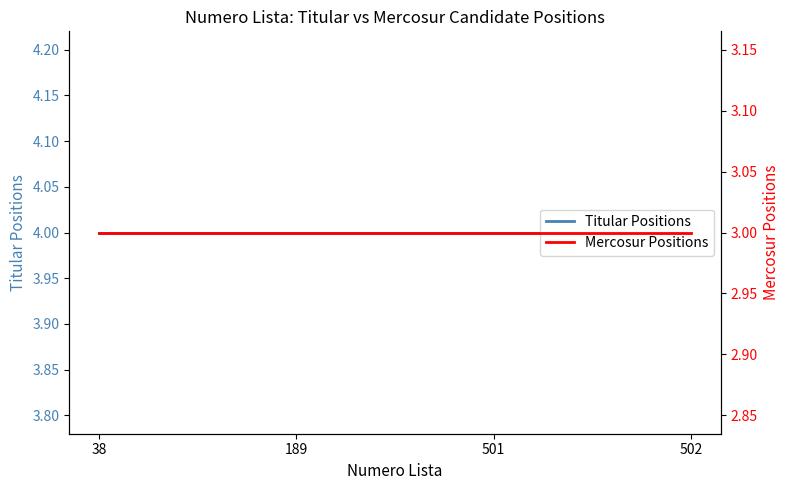

What is the minimum value for Mercosur Positions?

3